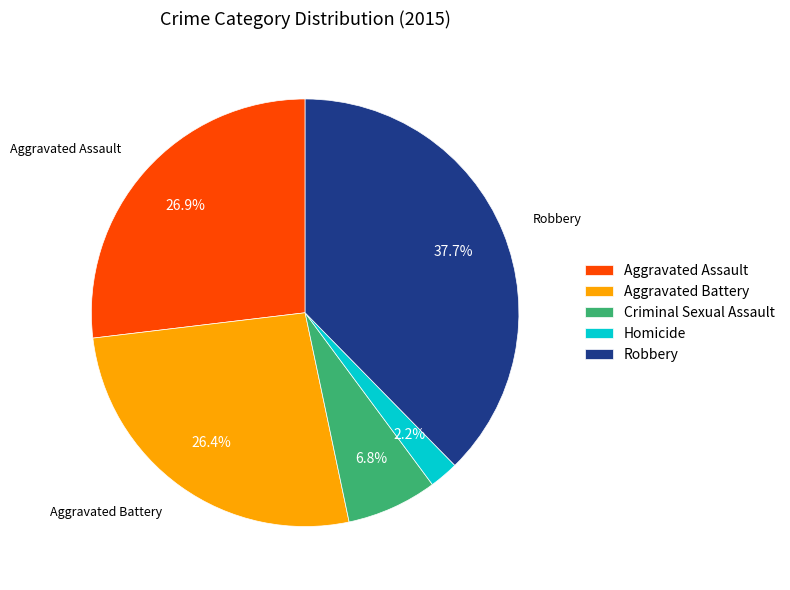

What is the ratio of the value at Criminal Sexual Assault to the value at Aggravated Assault?

0.3